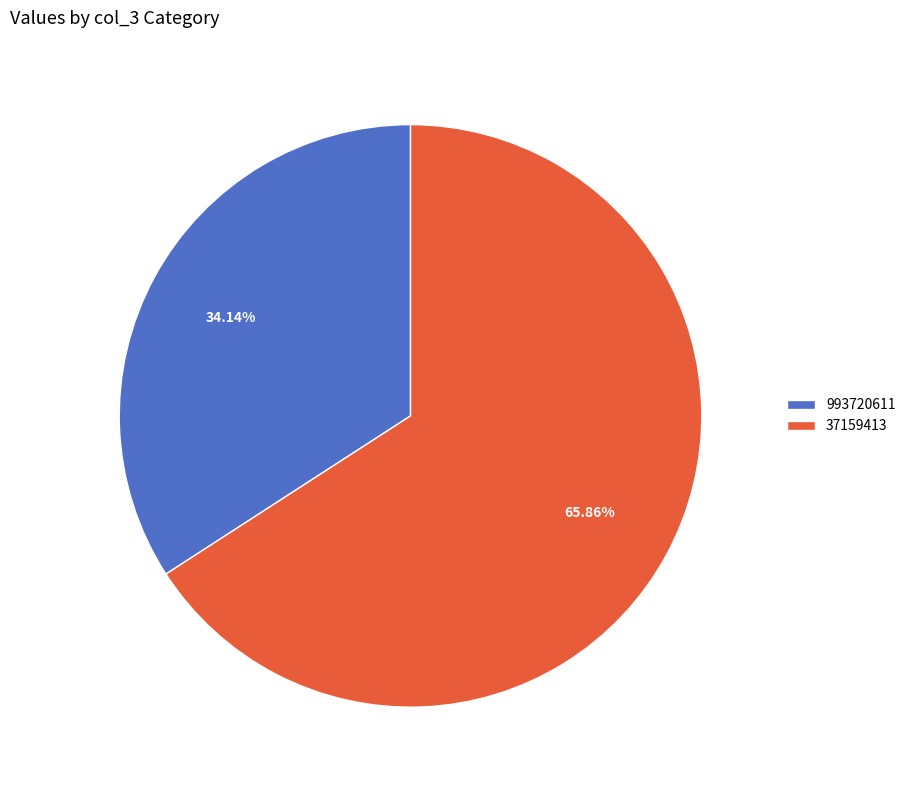

Combined, do 37159413 and 993720611 account for over 50%?

Yes